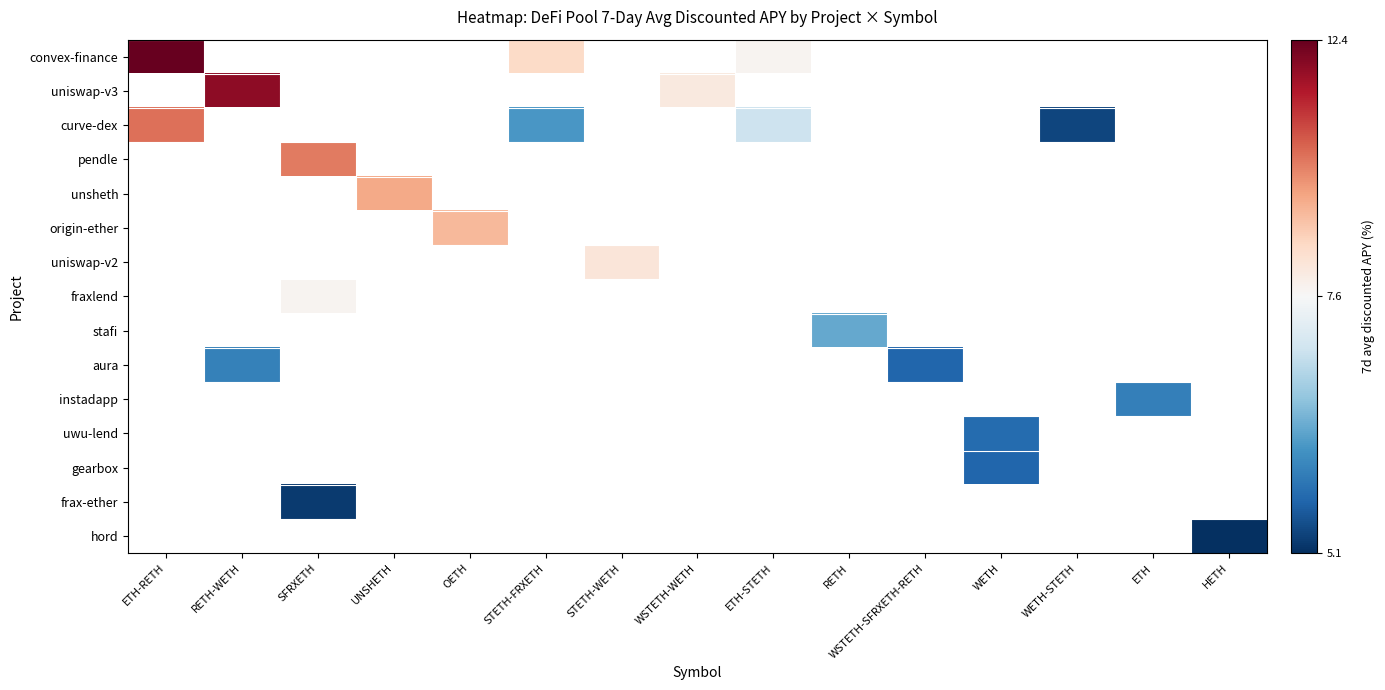

Is the value of uwu-lend at ETH-STETH greater than the value of uniswap-v3 at ETH-STETH?

No